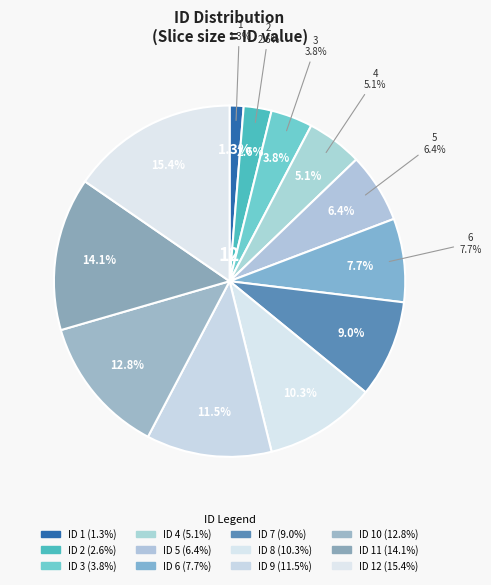

Does 3 account for over 50% of the chart?

No